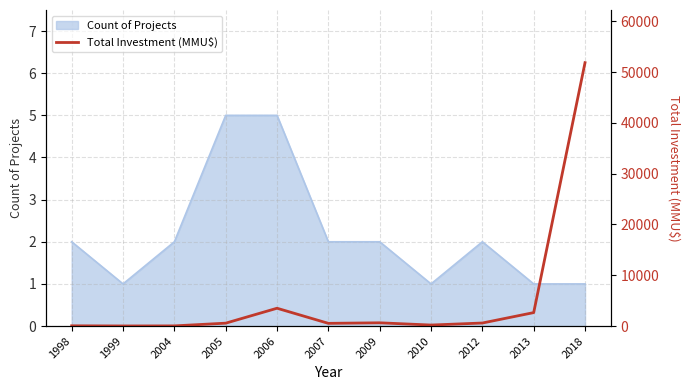

The Count of Projects series shows 5 at 2005. True or false?

True